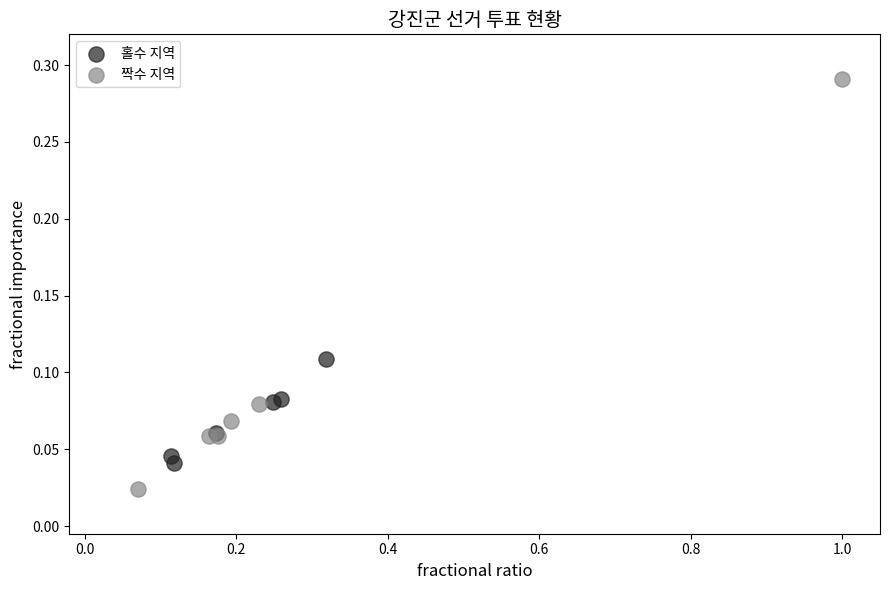

What are all the series names shown in the legend?

홀수 지역, 짝수 지역